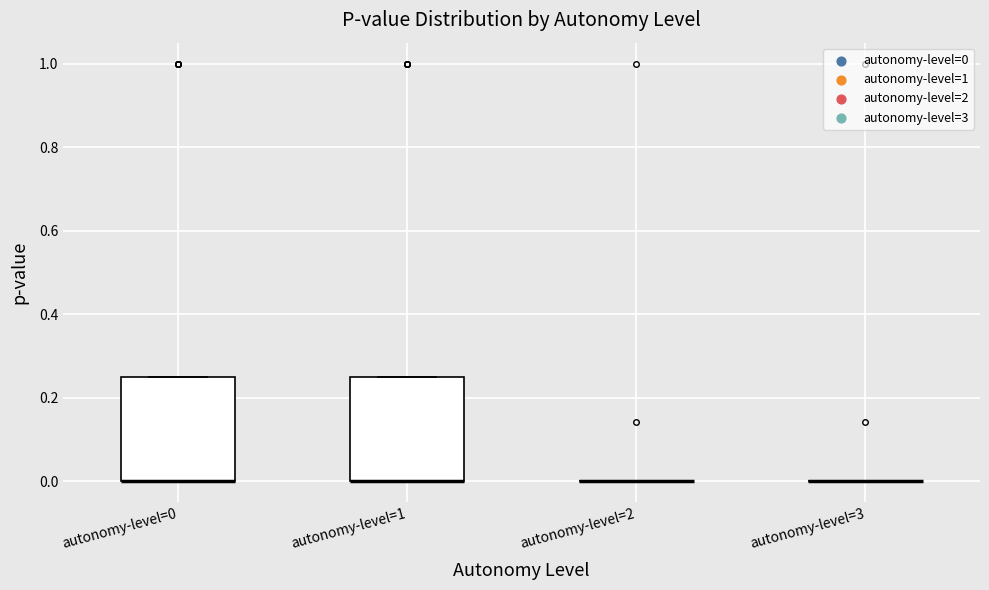

Reading left to right, transcribe this box plot: for each box, give where its median line is, the range the box spans, and where its two whiskers end, as read against the y-axis. The values are not printed on the chart, so give them approximately, as read against the axis.

autonomy-level=0: median 0.00 (drawn on the box's lower edge), box 0.00 to 0.26, whiskers 0.00 to 0.26
autonomy-level=1: median 0.00 (drawn on the box's lower edge), box 0.00 to 0.26, whiskers 0.00 to 0.26
autonomy-level=2: box collapsed to a line at 0.00, whiskers 0.00 to 0.00
autonomy-level=3: box collapsed to a line at 0.00, whiskers 0.00 to 0.00